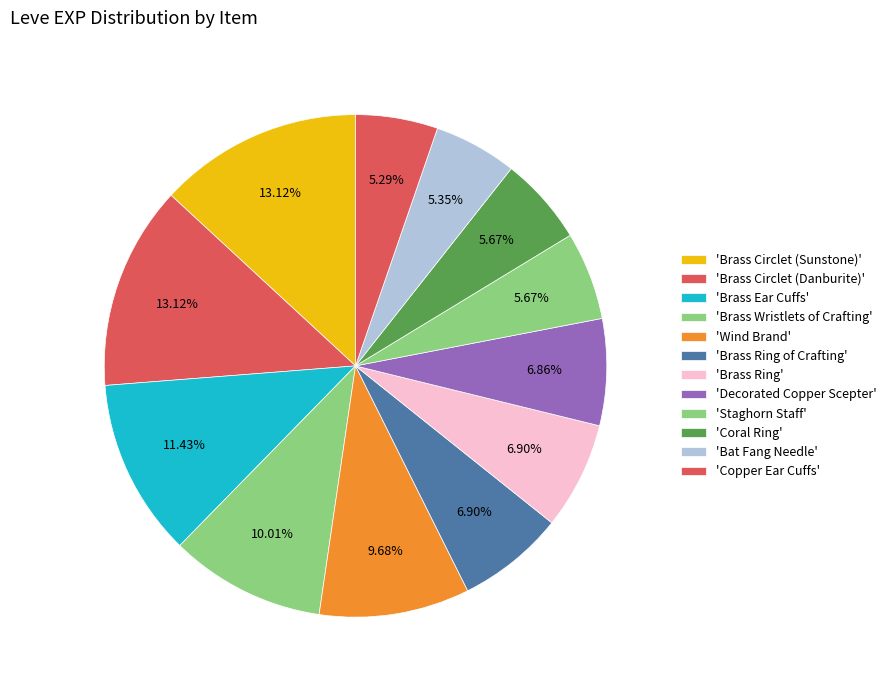

Is there a majority slice in this chart?

No